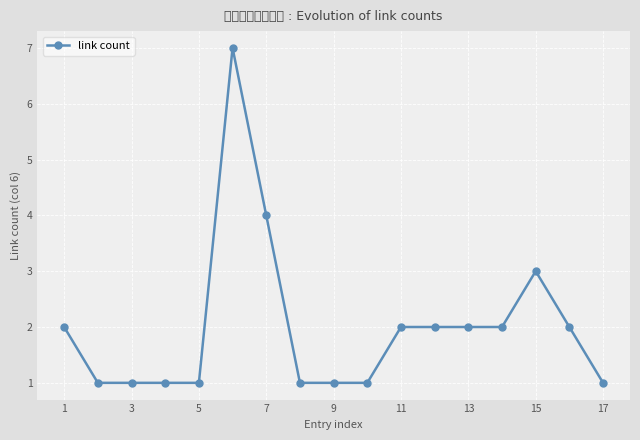

True or false: there are more than 1 points higher than both neighbors.

True